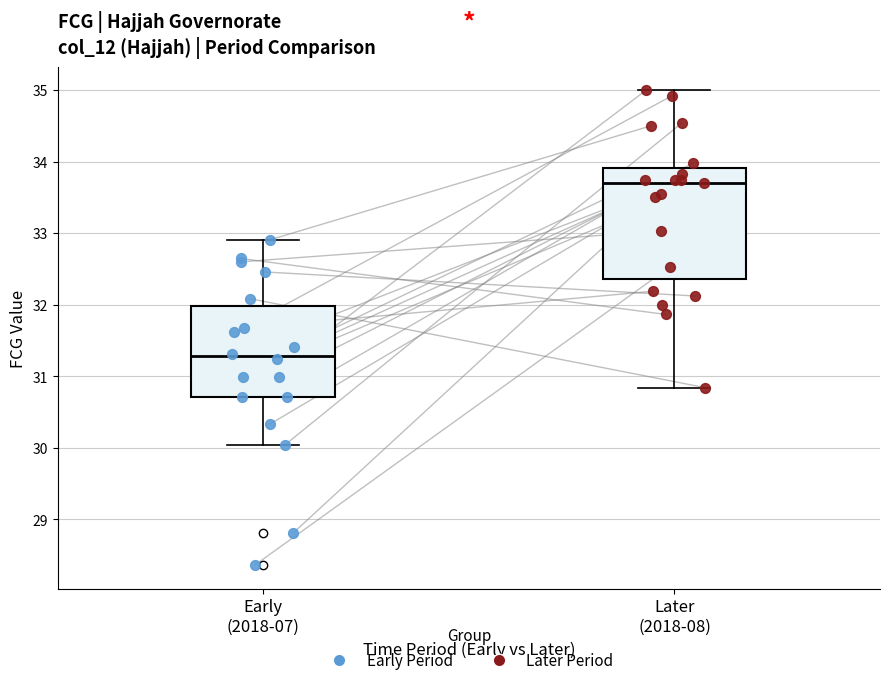

Which box has the lowest median line?

Early (2018-07)